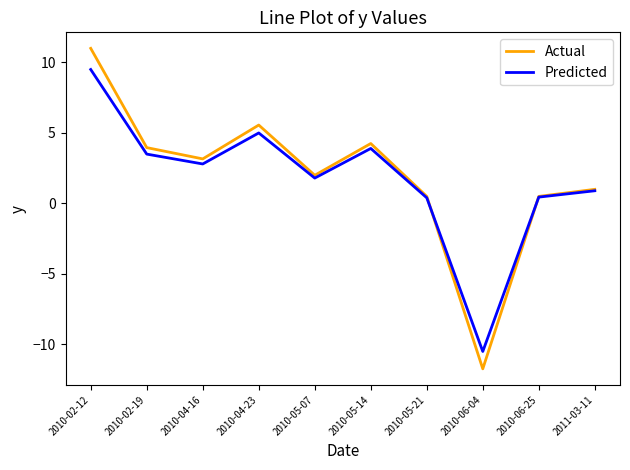

Which series changed the most between 2010-05-14 and 2010-06-04?

Actual